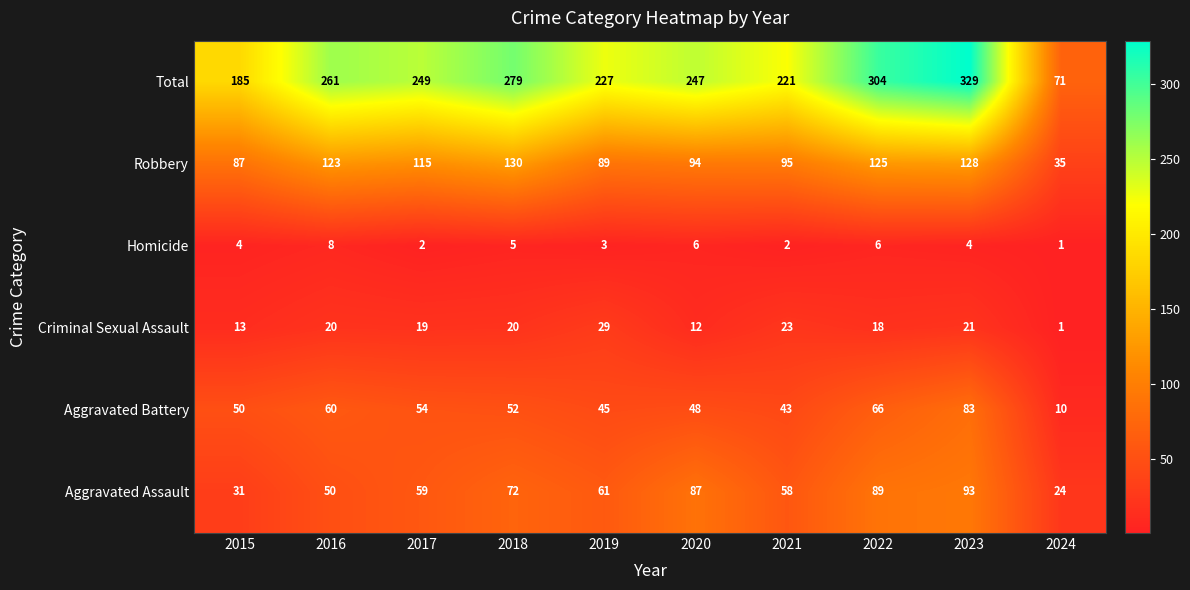

At which label is Aggravated Battery closest to 46?

2019